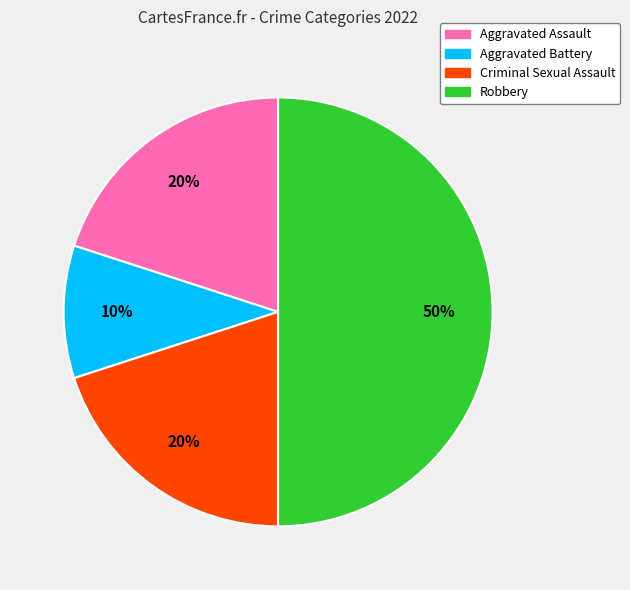

How many segments does this pie chart have?

4